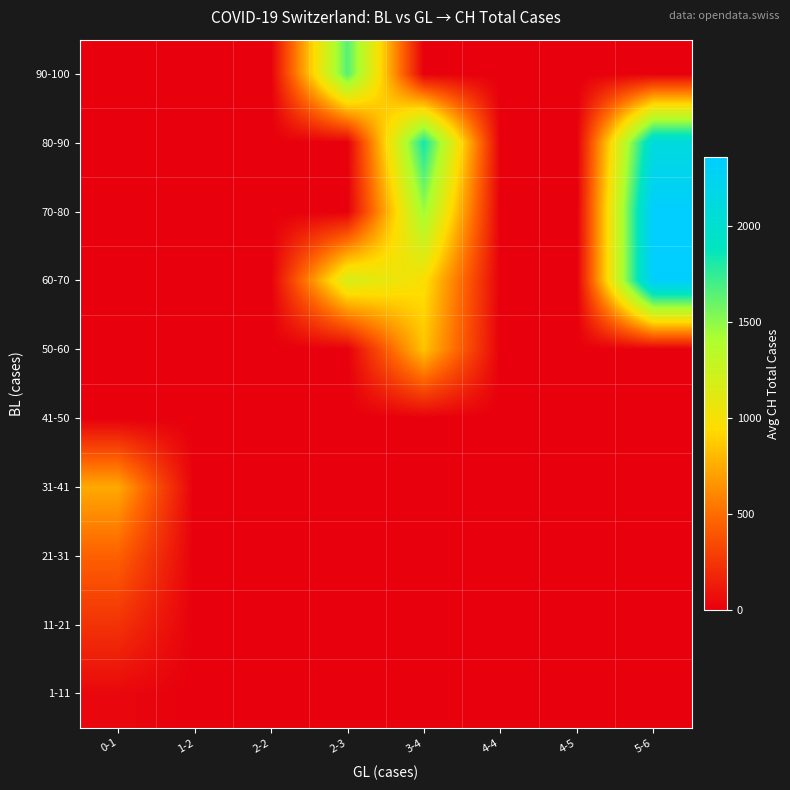

Which has a higher value, 5-6 or 4-5?

5-6